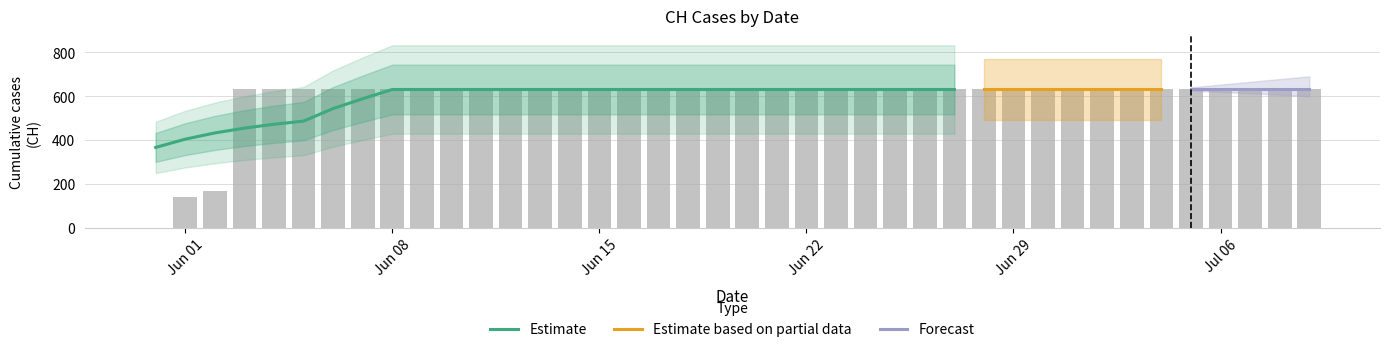

Which label corresponds to the smallest value in the chart?

2020-05-31